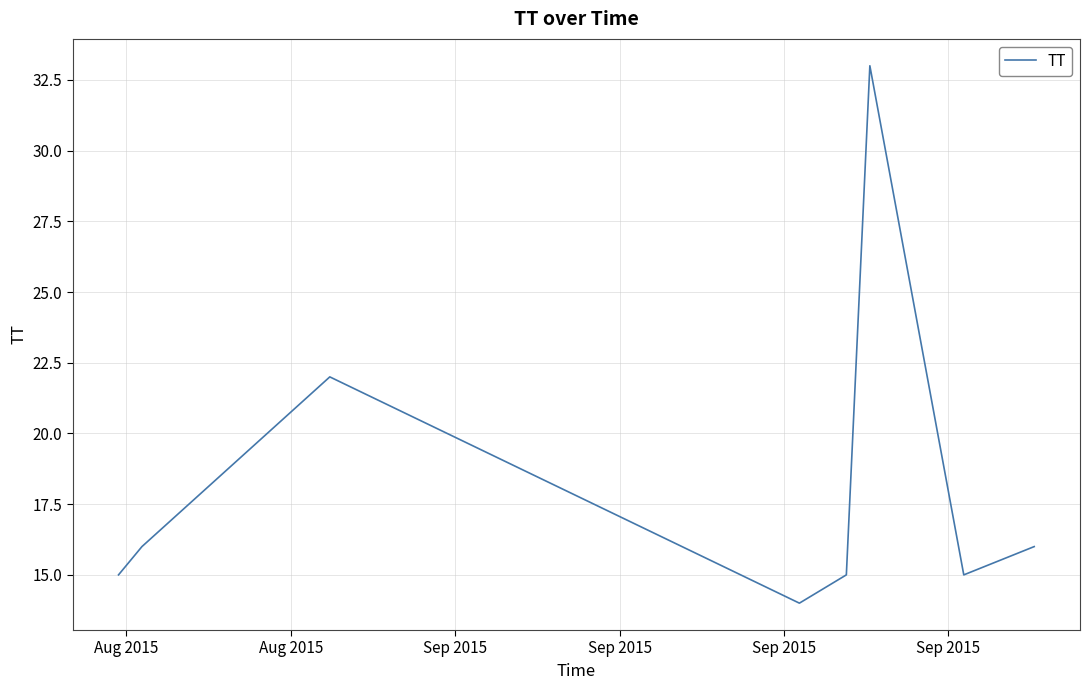

Does the chart display data point markers on the line(s)?

No